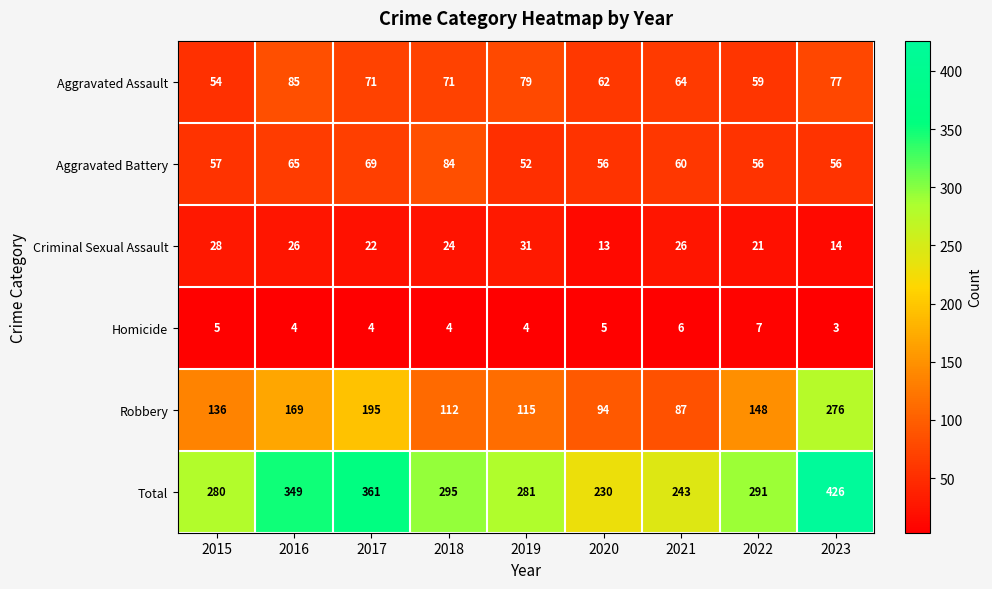

Rank the series at 2018 from lowest to highest value.

Homicide, Criminal Sexual Assault, Aggravated Assault, Aggravated Battery, Robbery, Total